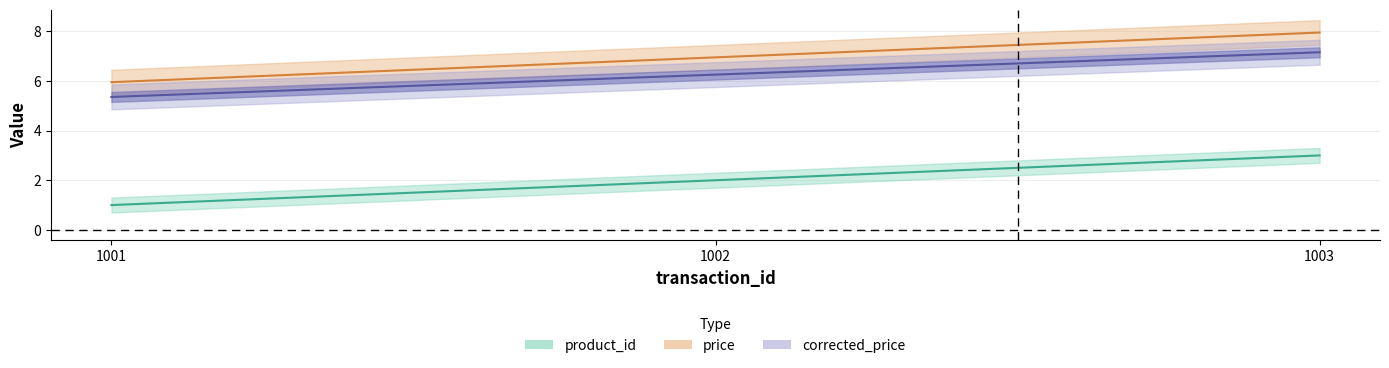

What is the spread (max minus min) of values at 1003?

5.0